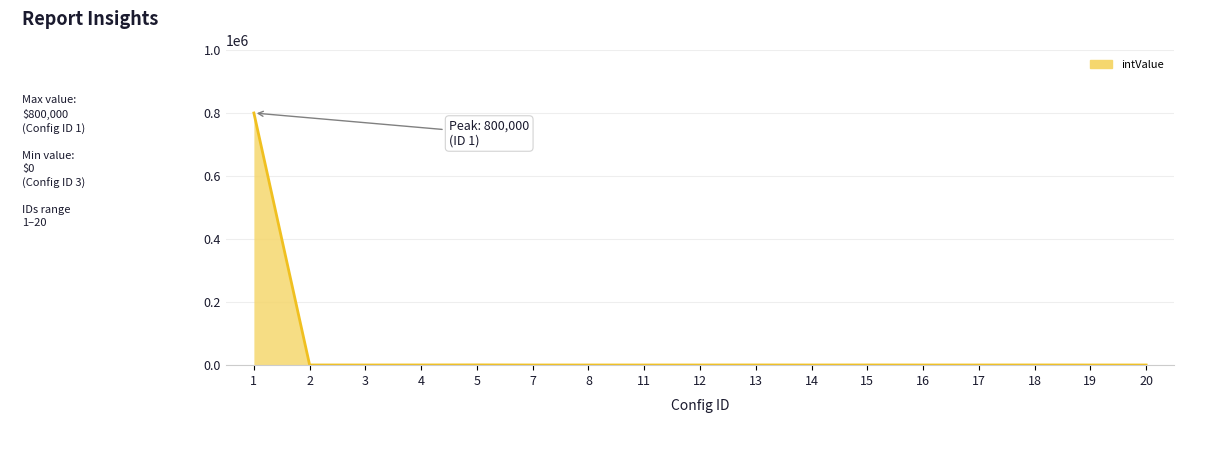

What is the sum of all values?

800810